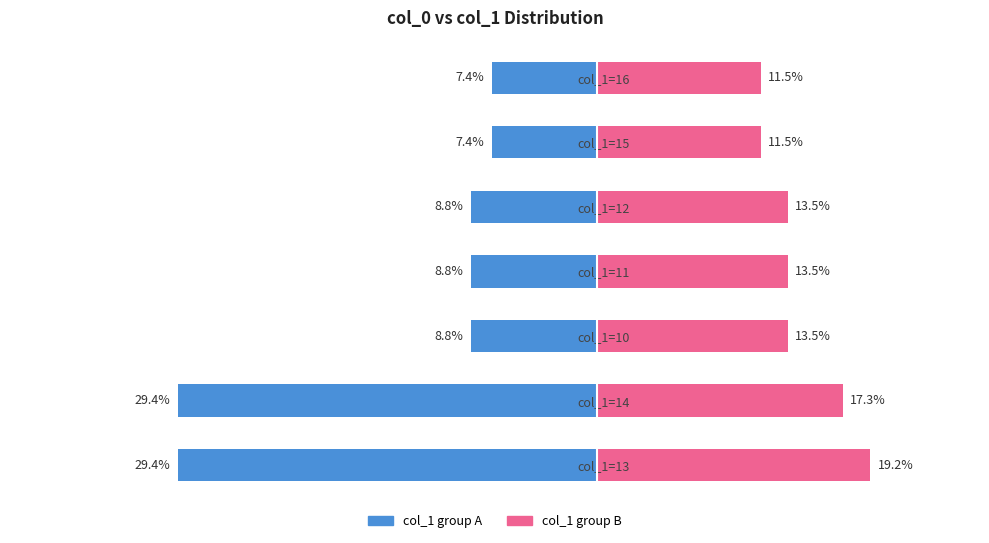

What is the highest value of the col_1 group A series?

-7.4